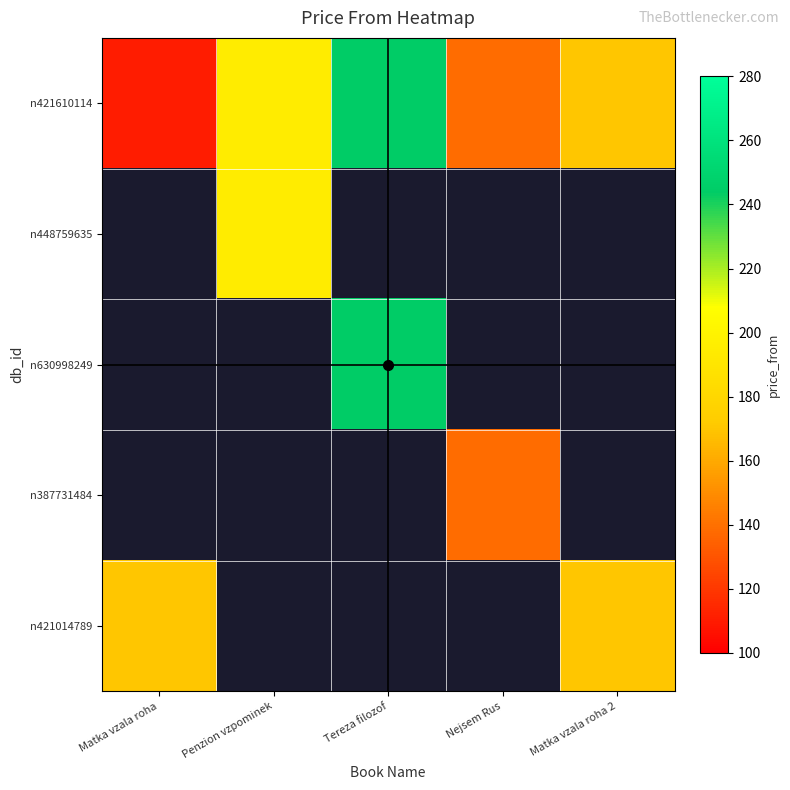

Which series changed the most between Tereza filozof and Nejsem Rus?

n421610114